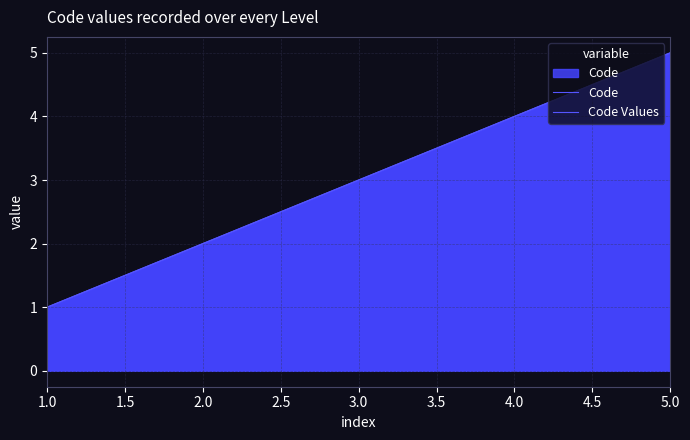

How many data points does each series have?

5